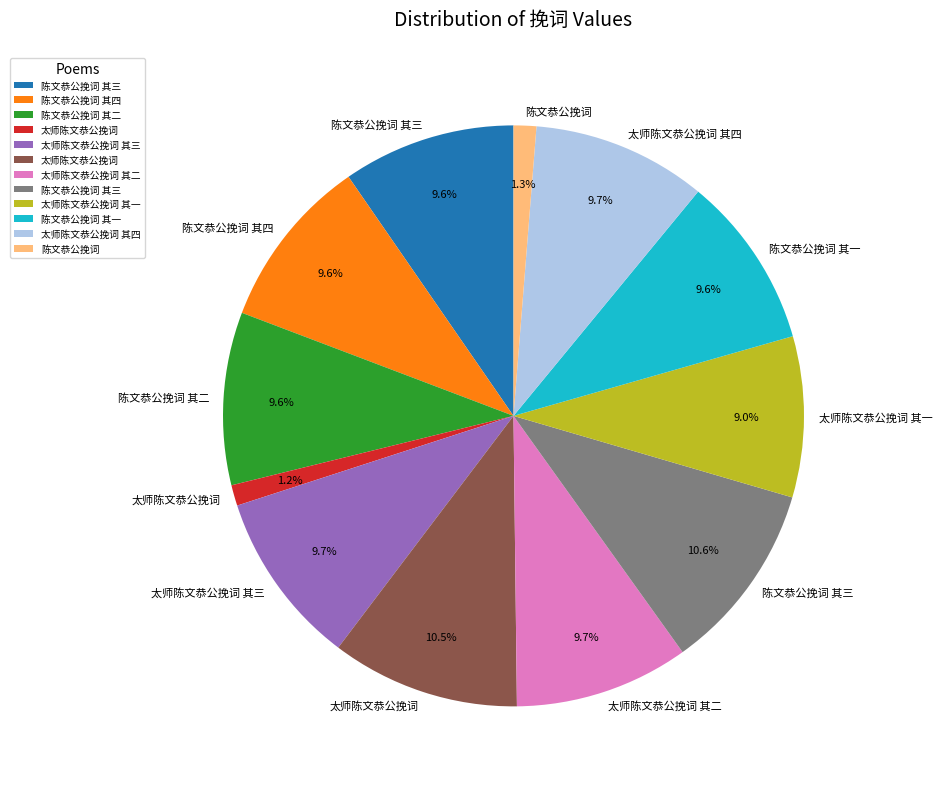

Is there any slice that represents more than half of the pie?

No